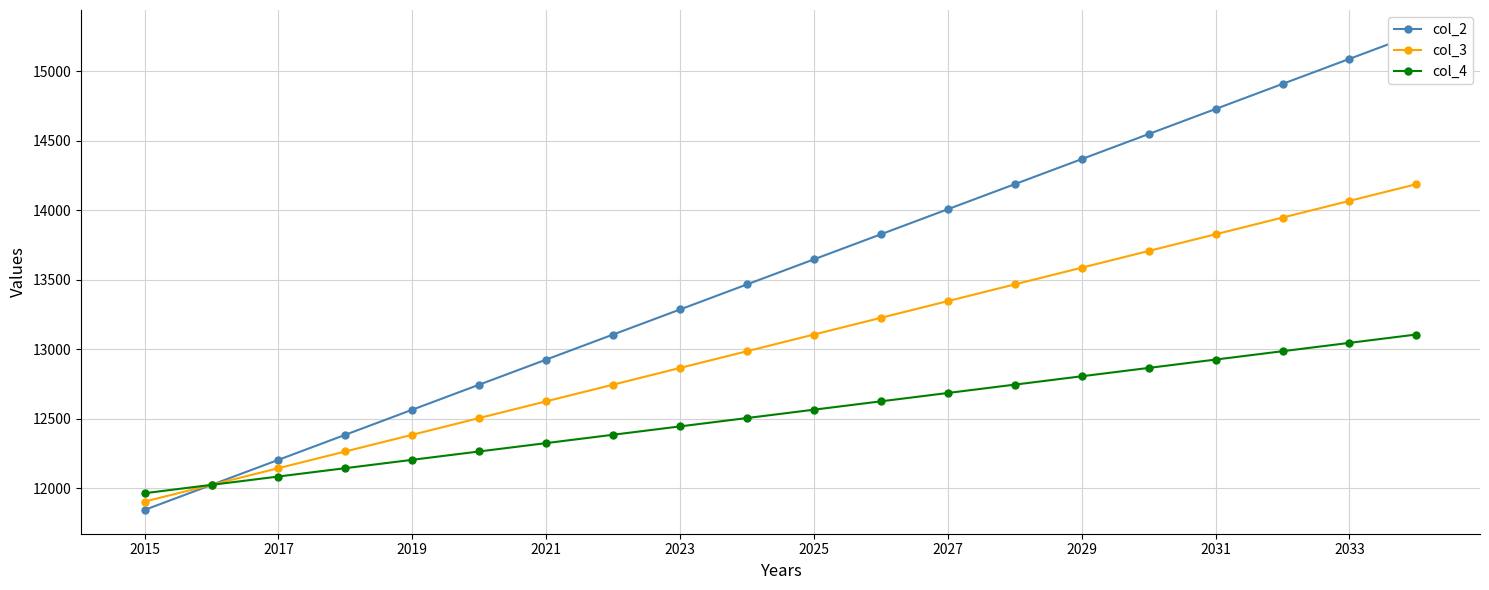

Which series has the widest spread of values?

col_2